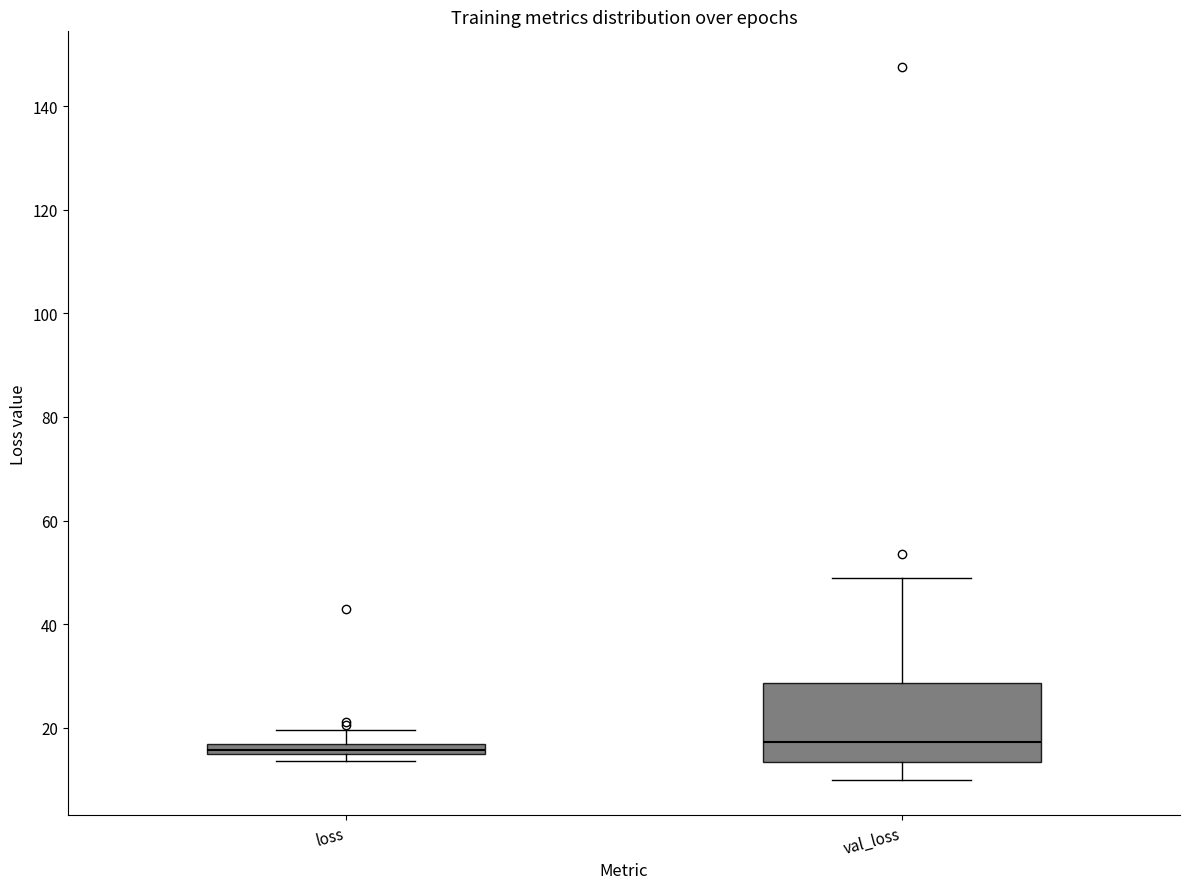

Which box is the tallest, from its lower edge to its upper edge?

val_loss